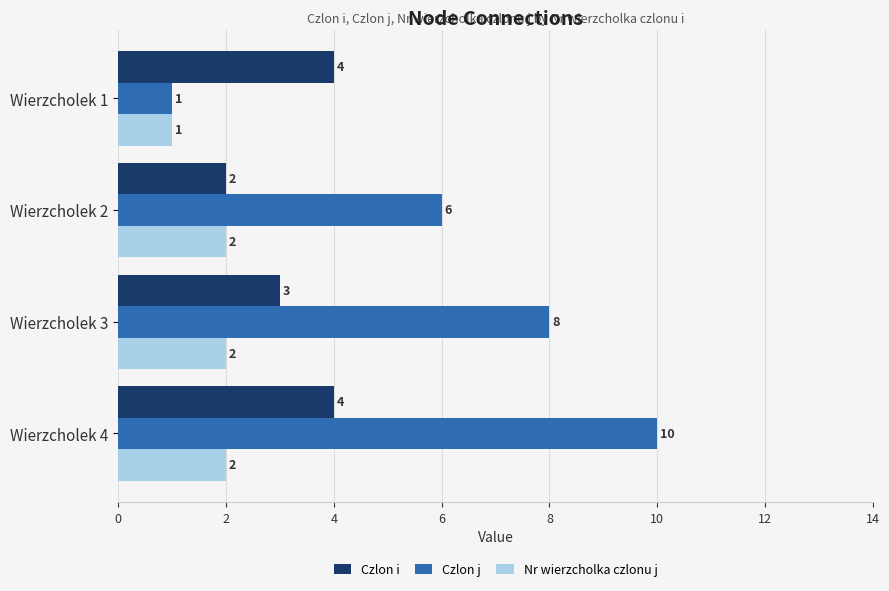

What is the greatest value displayed?

10